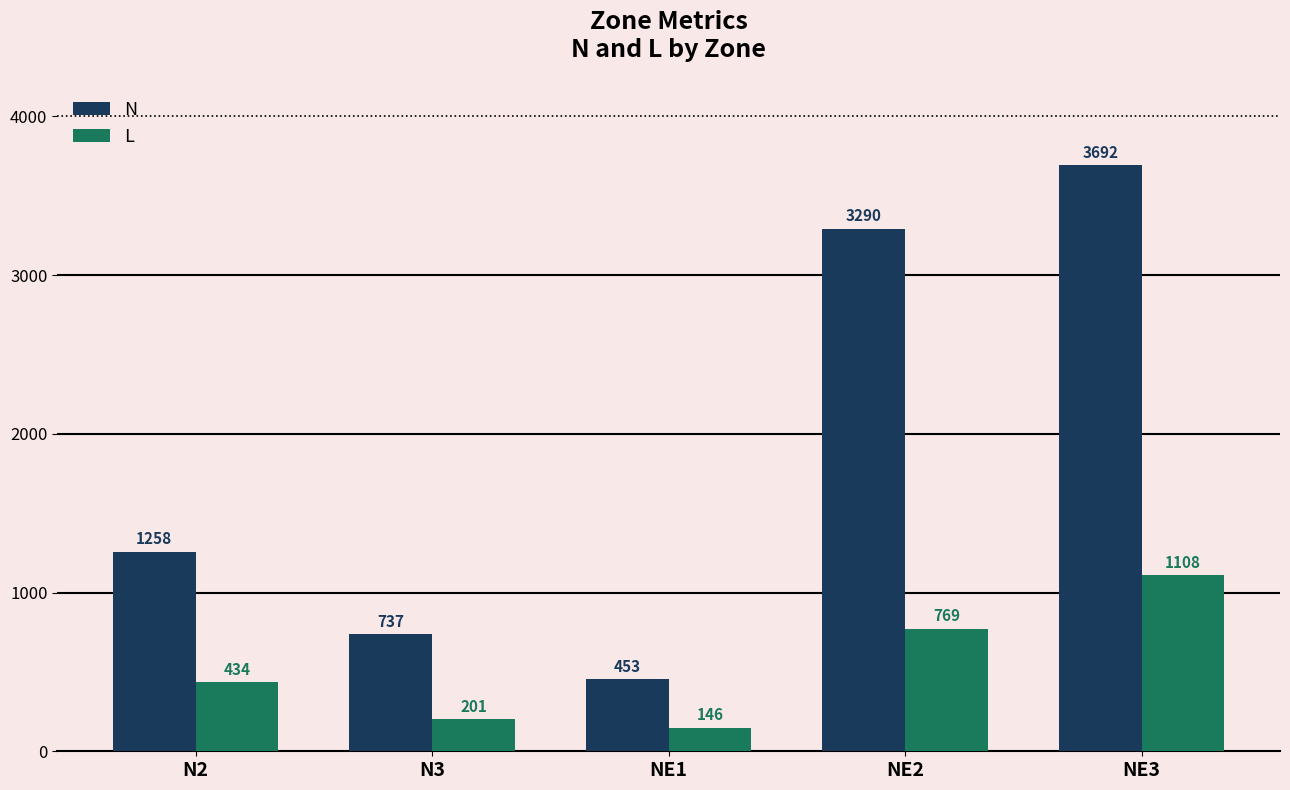

Between NE1 and NE2, which series saw the biggest shift?

N